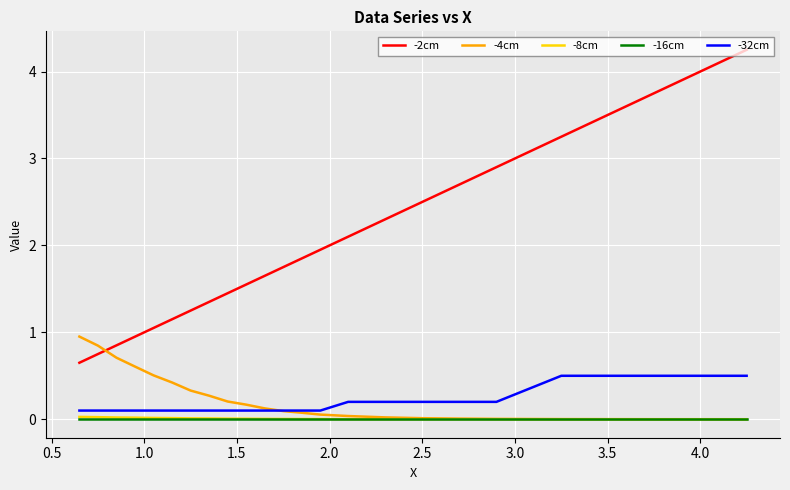

True or false: -2cm and -32cm intersect in this chart.

False